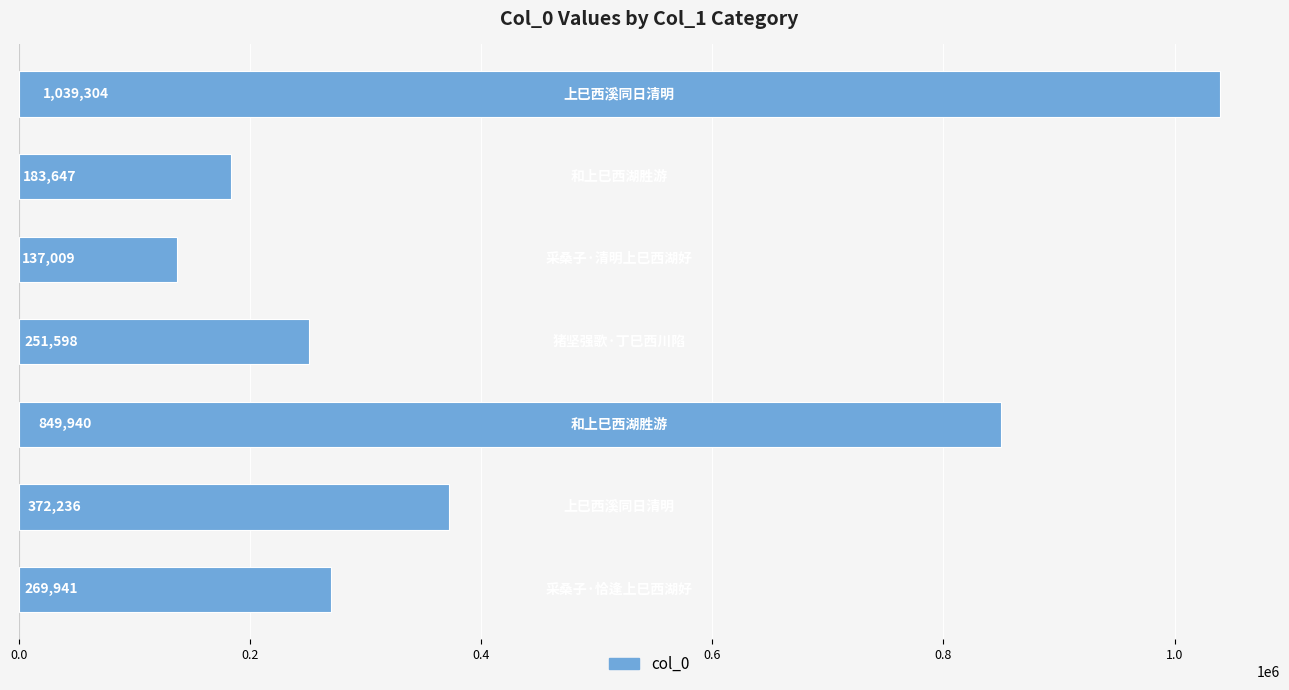

What is the average value?

443382